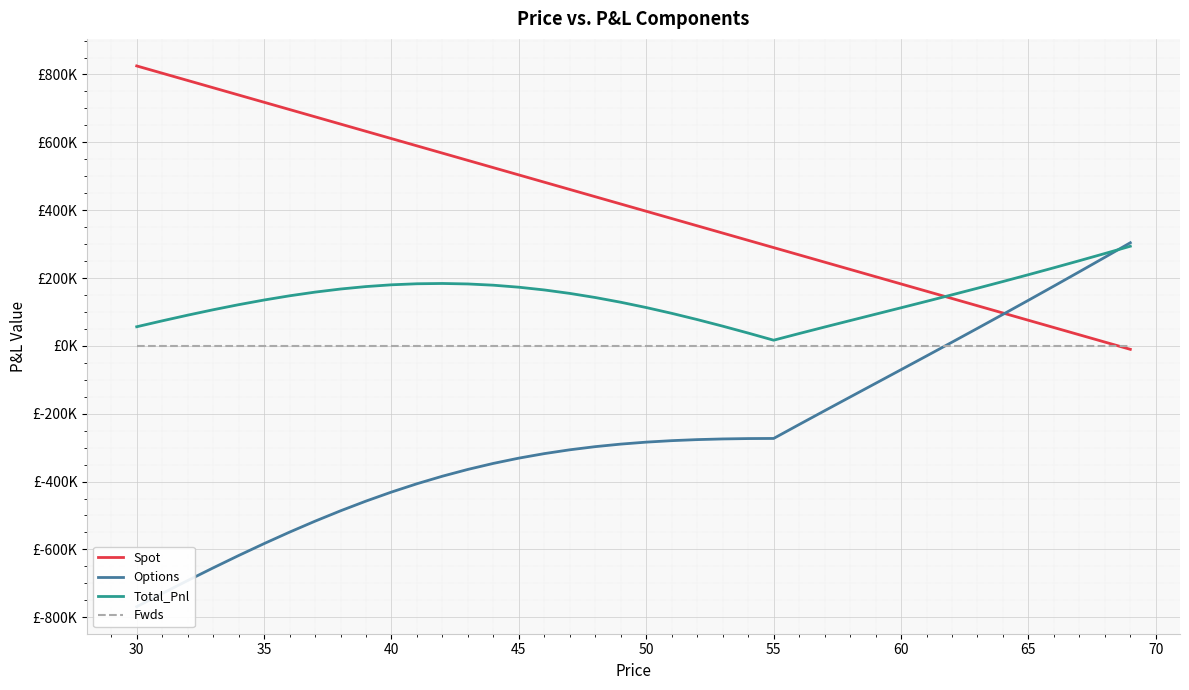

How many intersections are there between Total_Pnl and Spot?

1